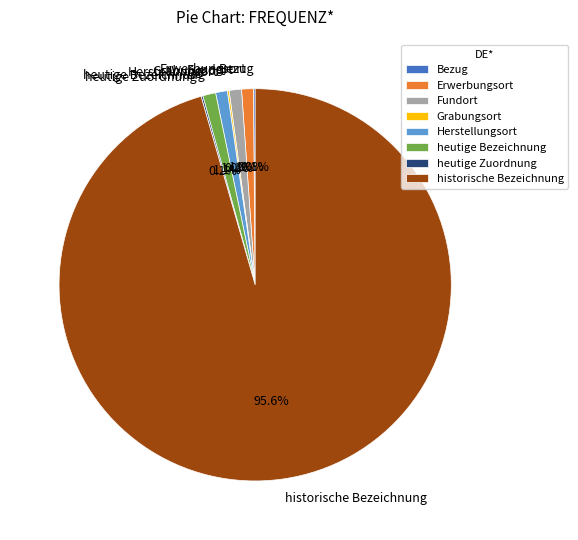

How much of the chart is everything except Erwerbungsort?

99.0%